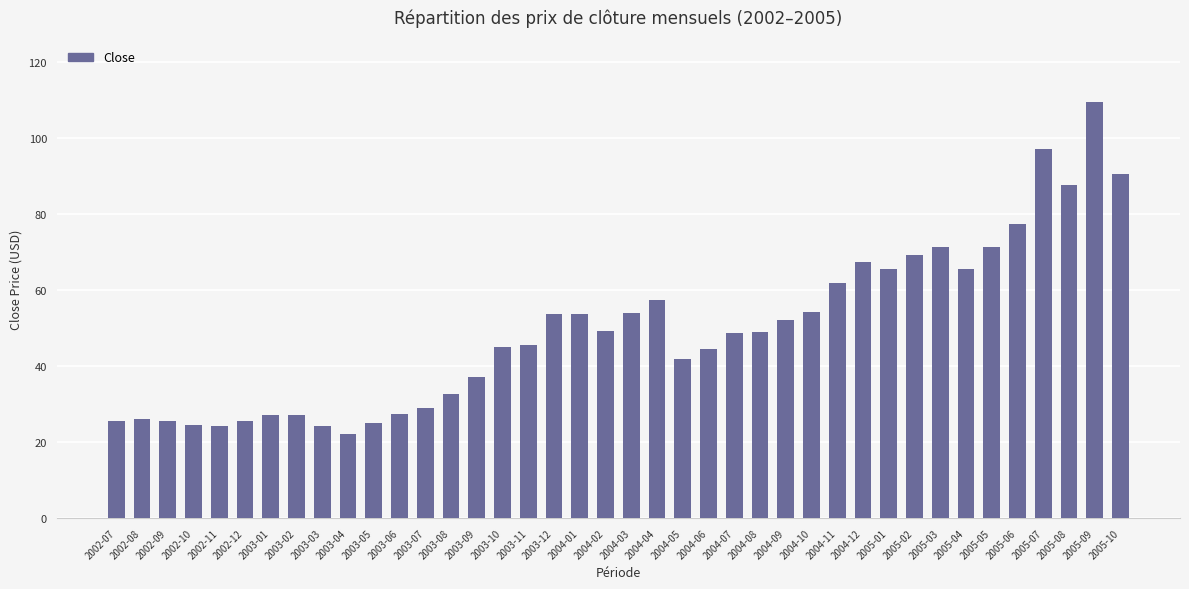

How many series are shown in this chart?

1